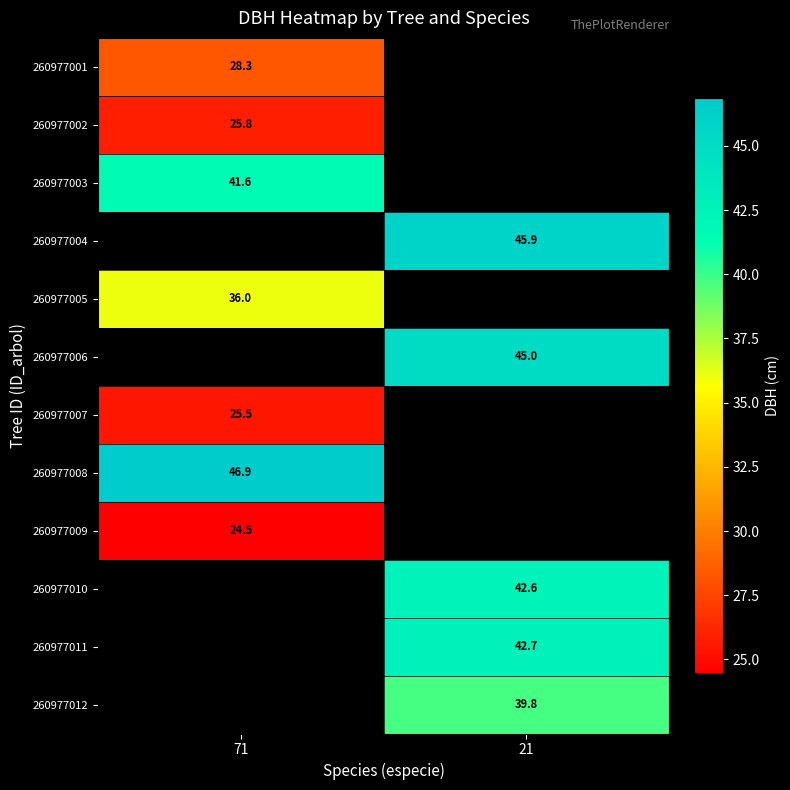

How many categories are shown in the chart?

2